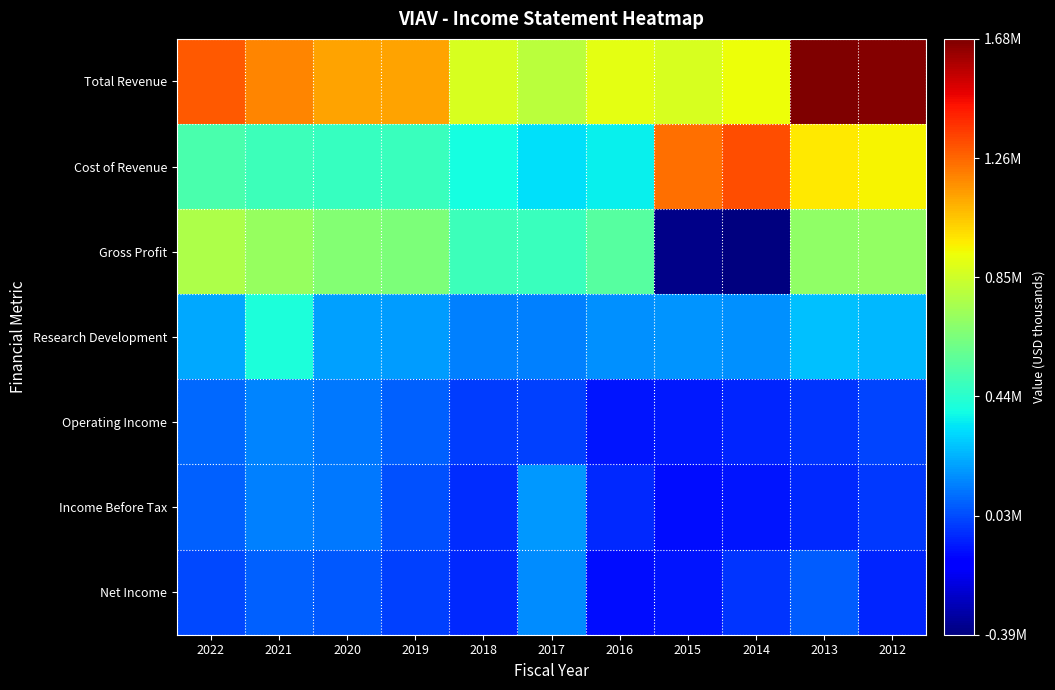

List the series in order of their peak value, highest first.

Total Revenue, Cost of Revenue, Gross Profit, Research Development, Income Before Tax, Net Income, Operating Income